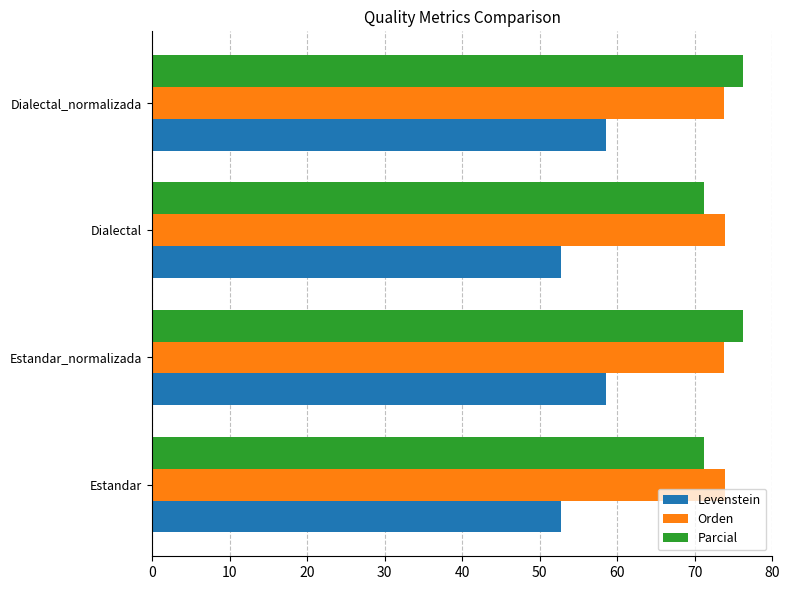

The Orden series shows 106.8 at Dialectal. True or false?

False